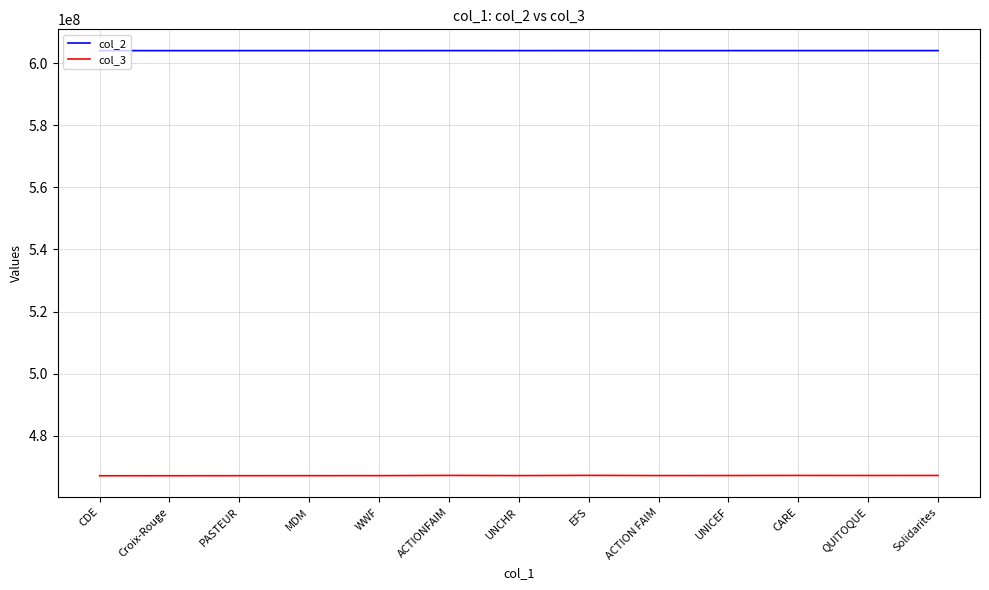

Rank the series by their average value, from highest to lowest.

col_2, col_3